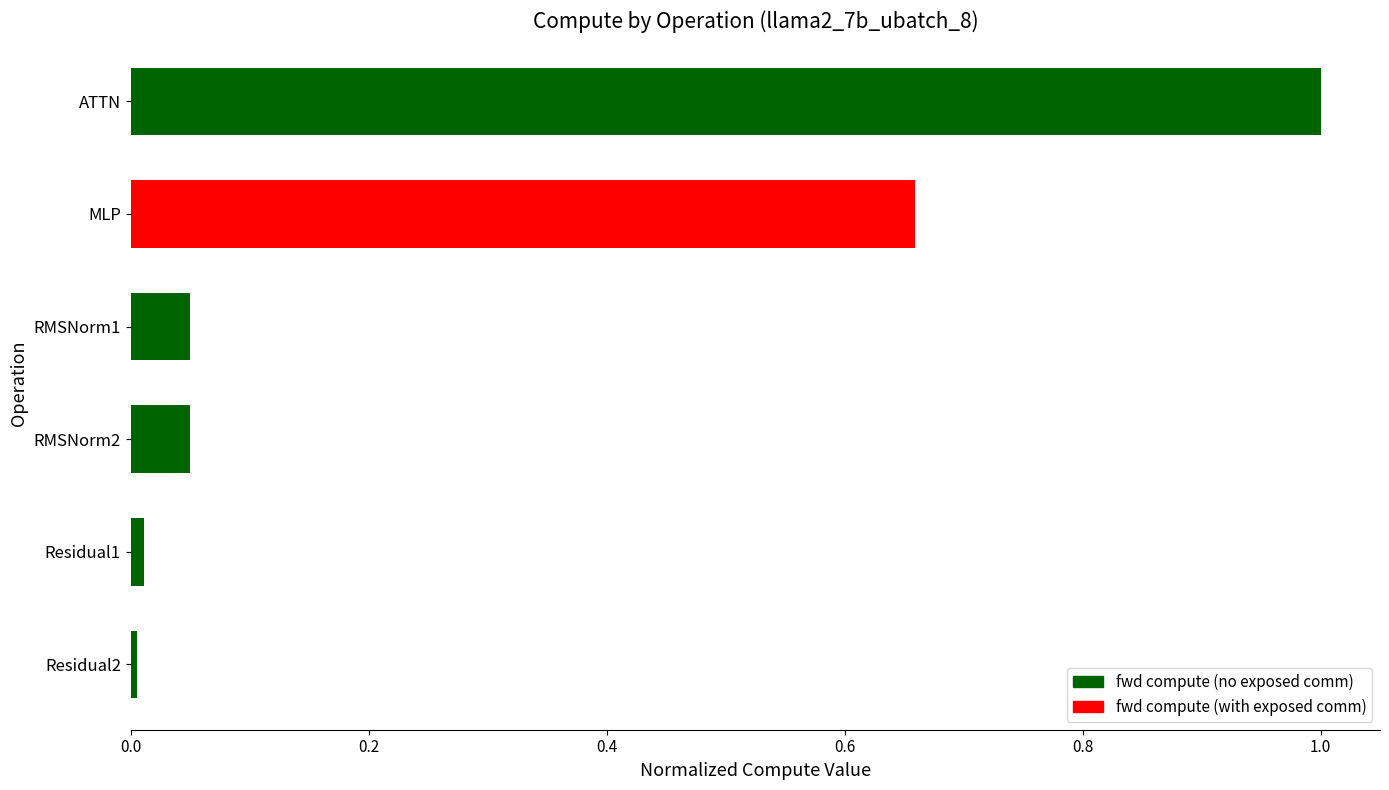

Which has a higher value, ATTN or RMSNorm2?

ATTN